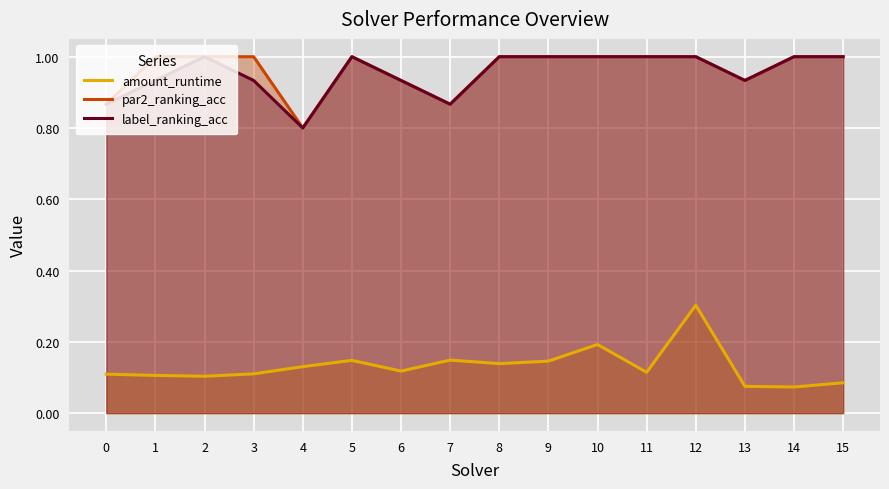

What is the value of the label_ranking_acc point at the 9th from the left?

1.0